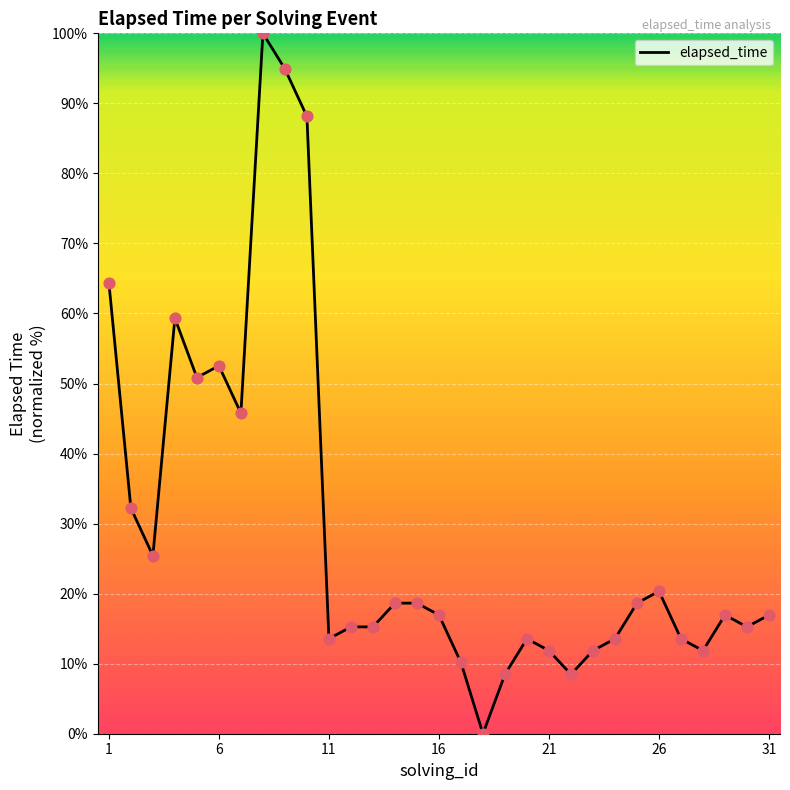

What is the maximum value shown in the chart?

100.0